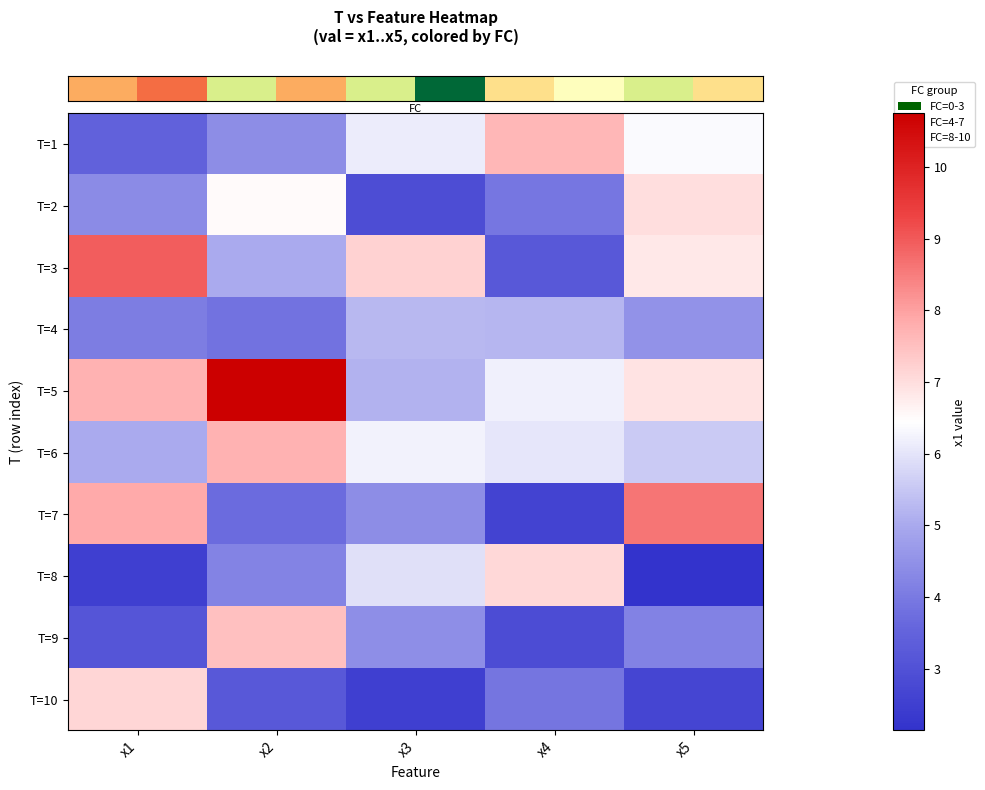

At which category is the sum across all series the highest?

x2